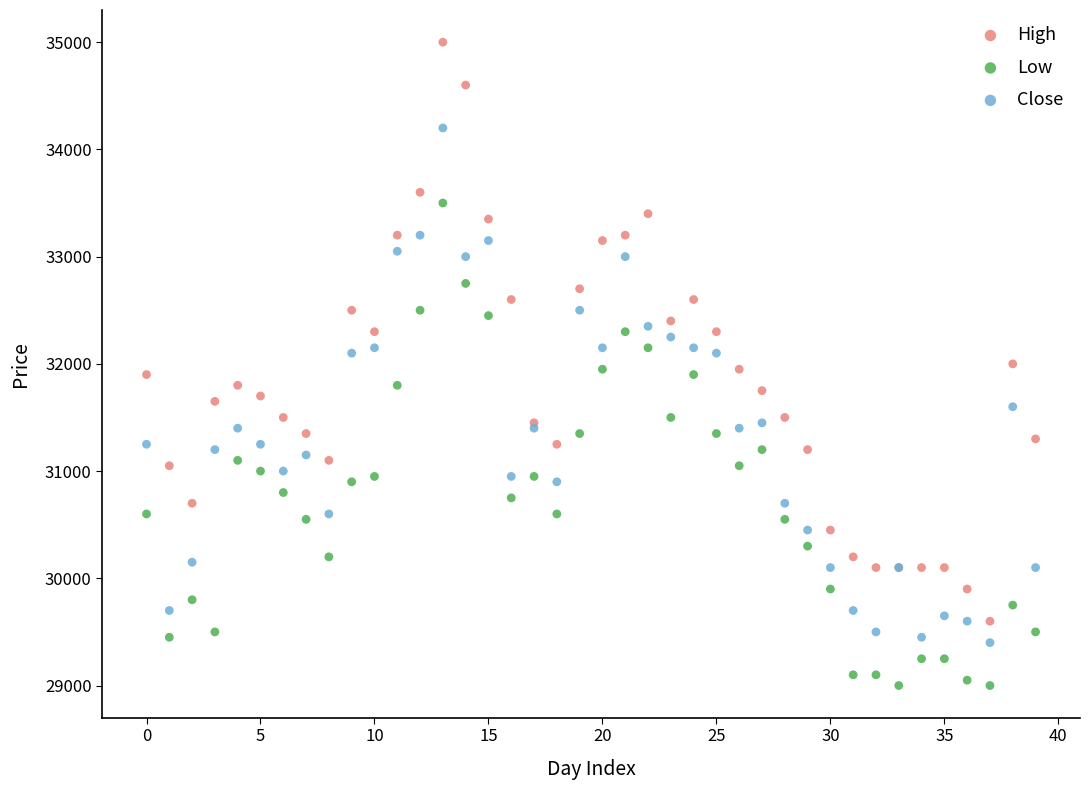

Which series reaches the maximum Y coordinate?

High